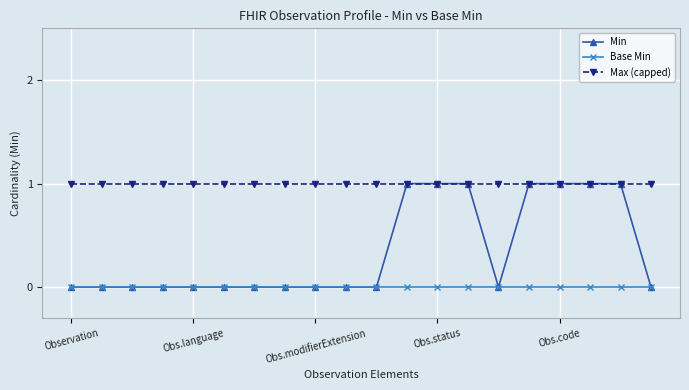

What are all the series names shown in the legend?

Min, Base Min, Max (capped)